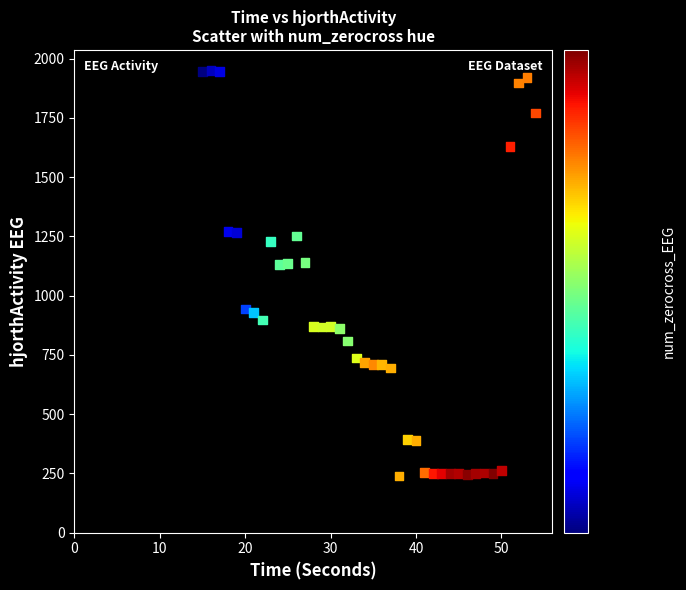

What is the range of Y values (max minus min)?

1711.5